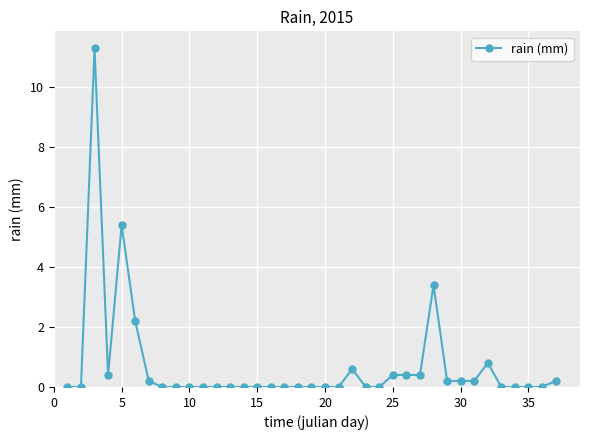

True or false: there are more than 1 points higher than both neighbors.

True